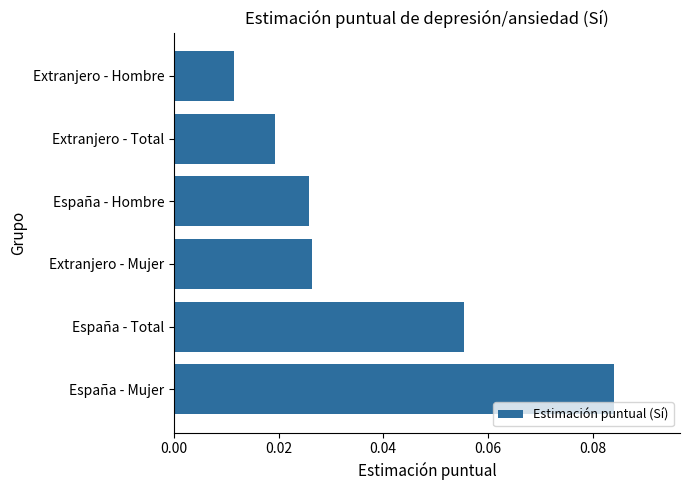

Are the bars grouped side by side (vs. stacked)?

No